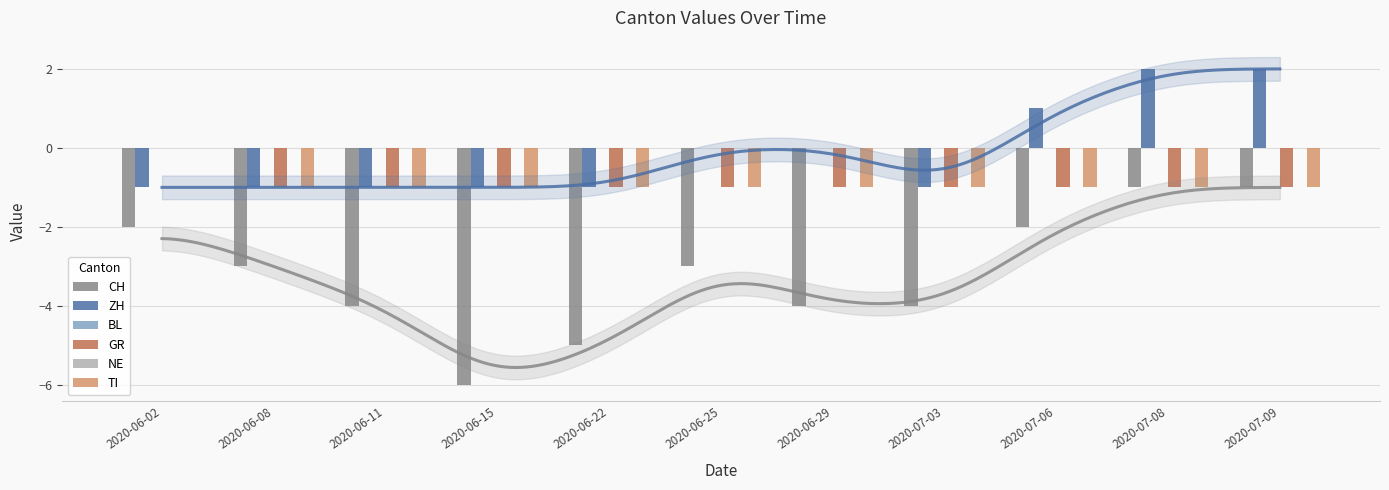

What position from the left is 2020-06-02?

1